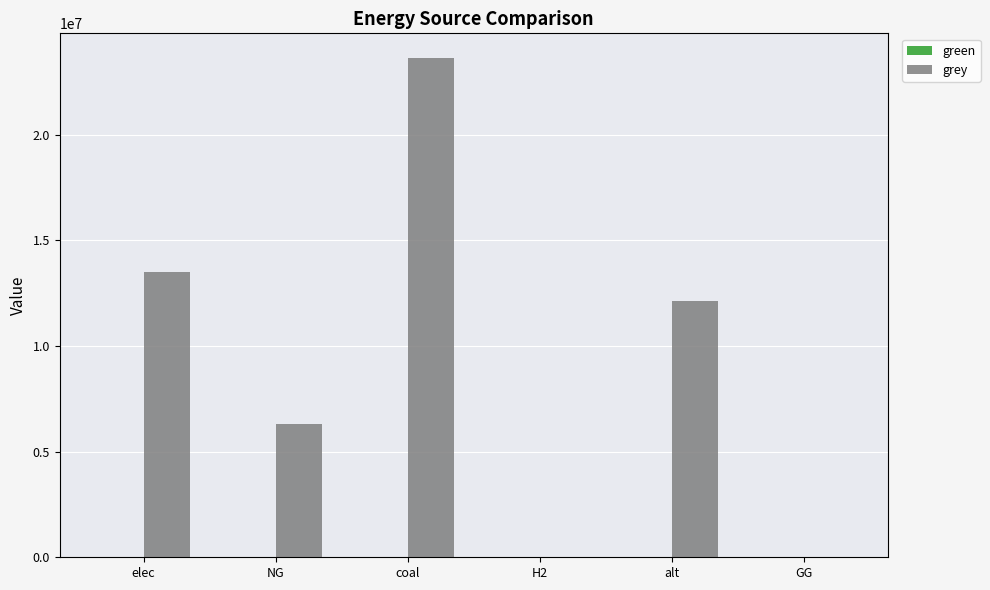

What is the change in value from elec to NG?

-7177896.6